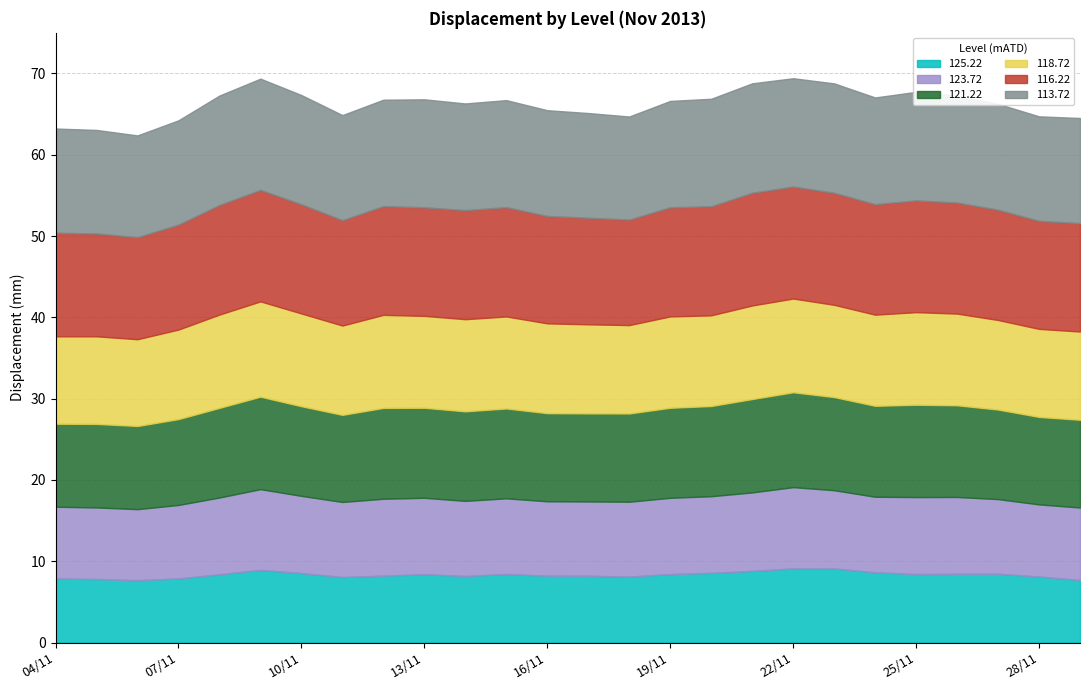

Which category has the lowest value across all series?

06/11